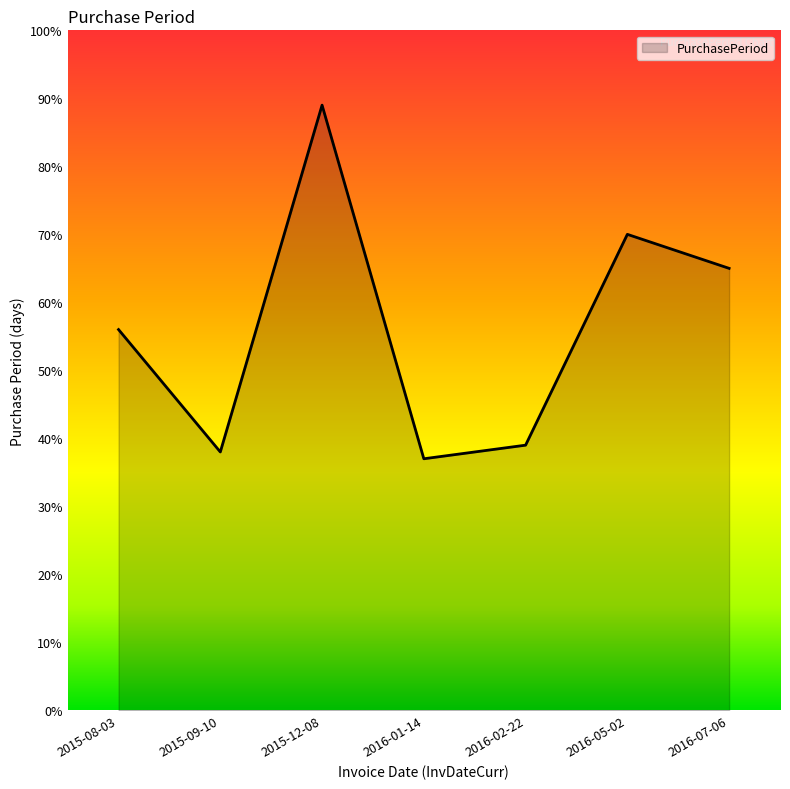

What position from the left is 2016-05-02?

6